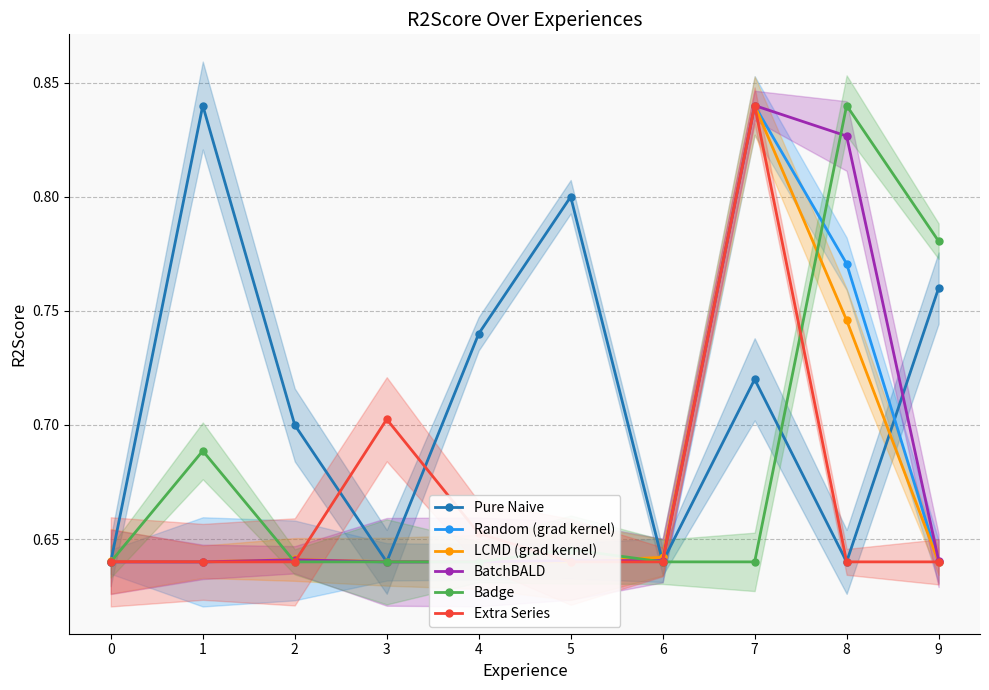

Reading left to right, list all the values displayed in this chart.

Pure Naive: 0=0.6	1=0.8	2=0.7	3=0.6	4=0.7	5=0.8	6=0.6	7=0.7	8=0.6	9=0.8
Random (grad kernel): 0=0.6	1=0.6	2=0.6	3=0.6	4=0.6	5=0.6	6=0.6	7=0.8	8=0.8	9=0.6
LCMD (grad kernel): 0=0.6	1=0.6	2=0.6	3=0.6	4=0.6	5=0.6	6=0.6	7=0.8	8=0.7	9=0.6
BatchBALD: 0=0.6	1=0.6	2=0.6	3=0.6	4=0.6	5=0.6	6=0.6	7=0.8	8=0.8	9=0.6
Badge: 0=0.6	1=0.7	2=0.6	3=0.6	4=0.6	5=0.6	6=0.6	7=0.6	8=0.8	9=0.8
Extra Series: 0=0.6	1=0.6	2=0.6	3=0.7	4=0.7	5=0.6	6=0.6	7=0.8	8=0.6	9=0.6